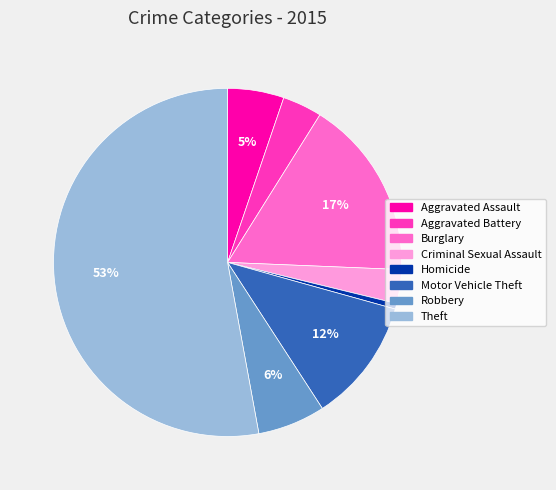

Rank the categories by value from highest to lowest.

Theft, Burglary, Motor Vehicle Theft, Robbery, Aggravated Assault, Aggravated Battery, Criminal Sexual Assault, Homicide